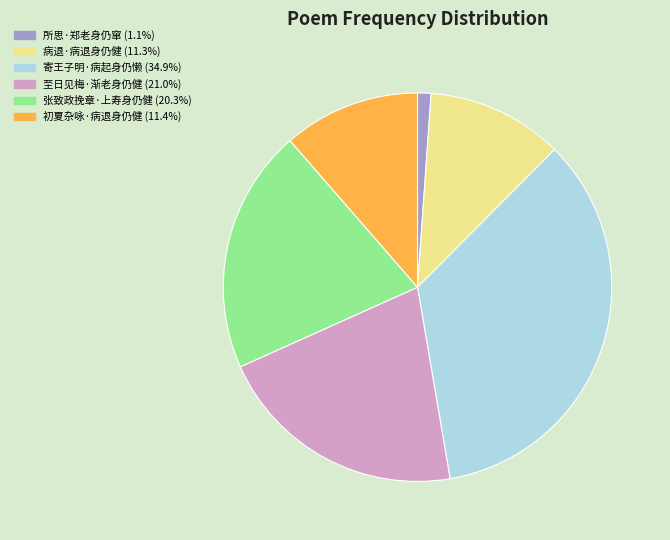

Combined, do 病退·病退身仍健 and 所思·郑老身仍窜 account for over 50%?

No